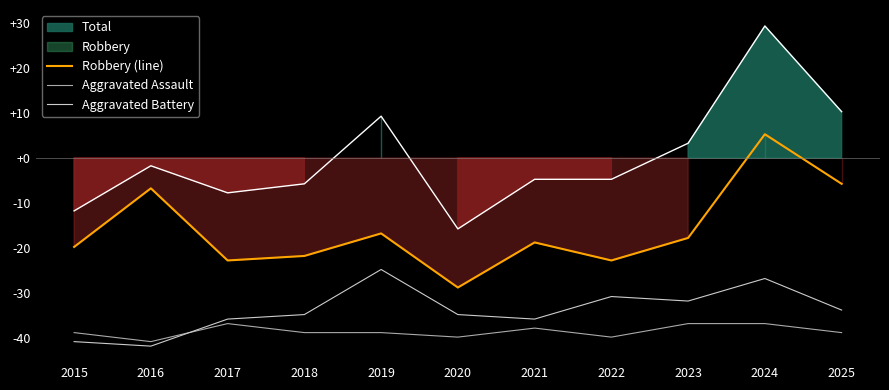

True or false: Robbery (line) and Aggravated Battery intersect in this chart.

False